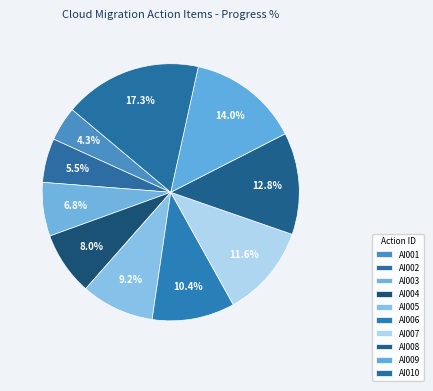

Count the number of slices in the pie.

10